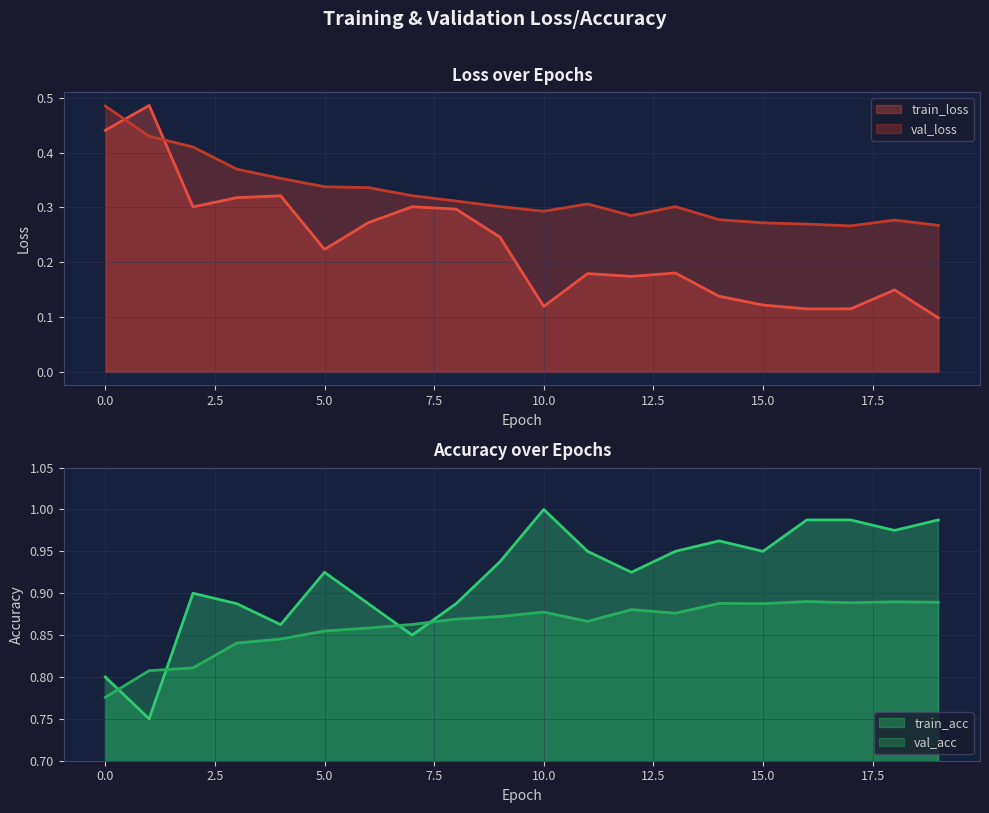

Which has a higher value, 1 or 14?

1